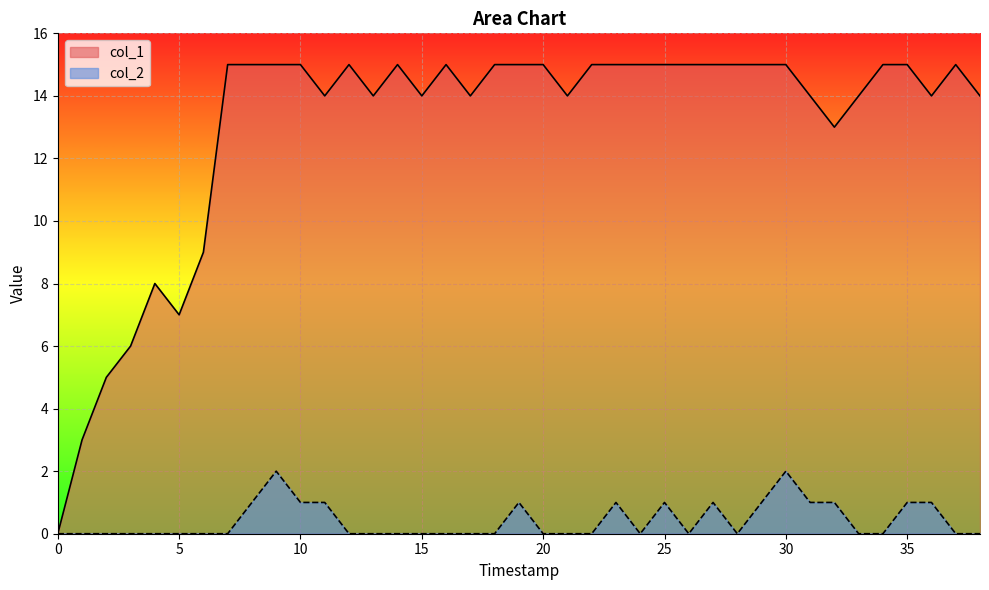

In col_2, how many points are lower than both neighbors (excluding endpoints)?

3